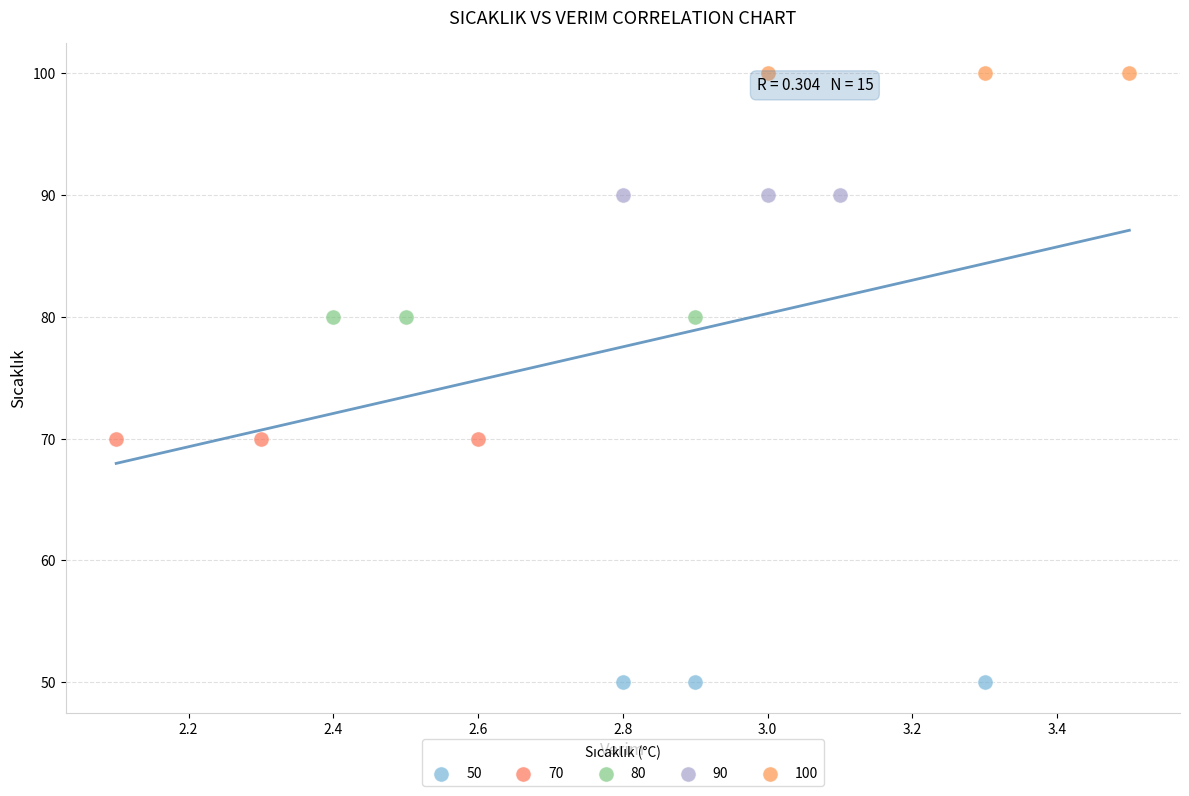

What are all the series names shown in the legend?

50, 70, 80, 90, 100